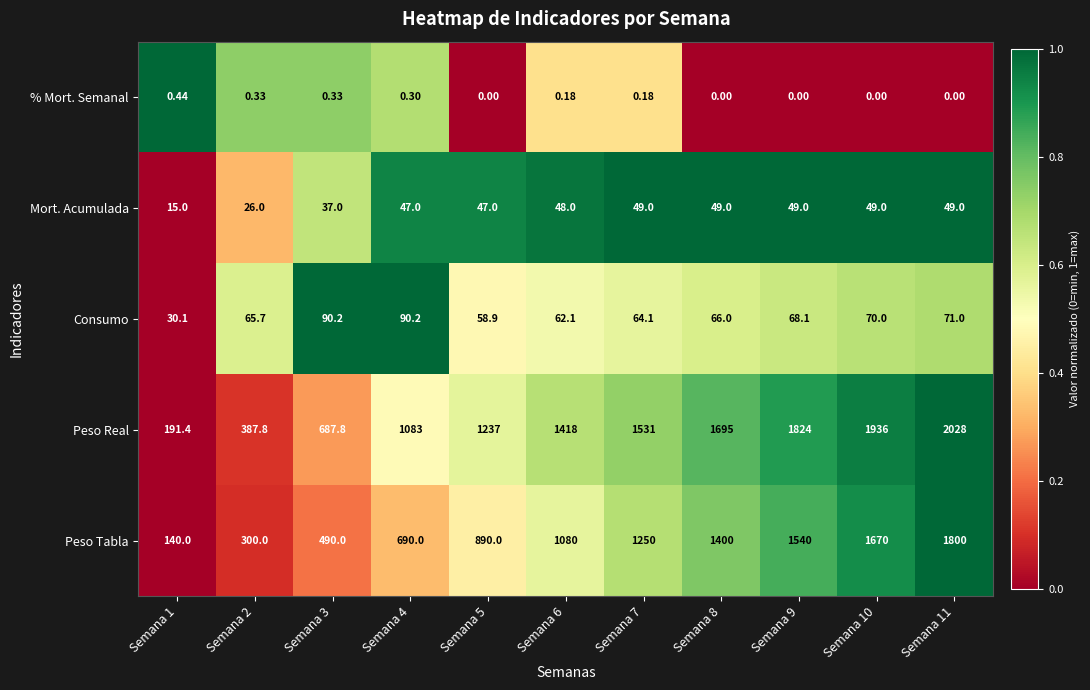

Rank the series at Semana 6 from highest to lowest value.

Peso Real, Peso Tabla, Consumo, Mort. Acumulada, % Mort. Semanal